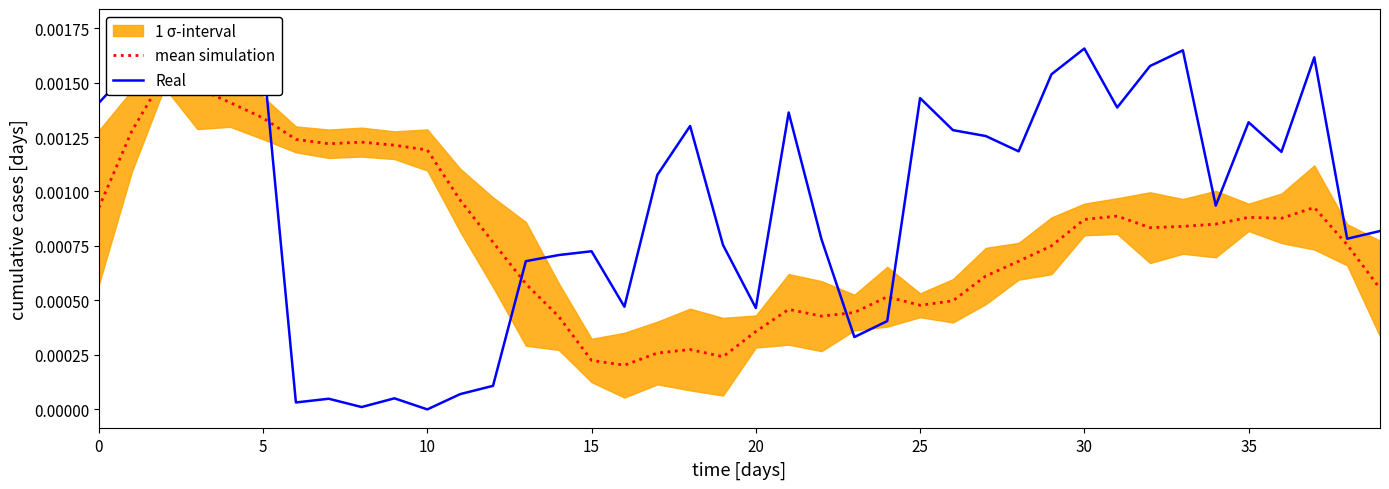

How many data points in Real are above 0?

39